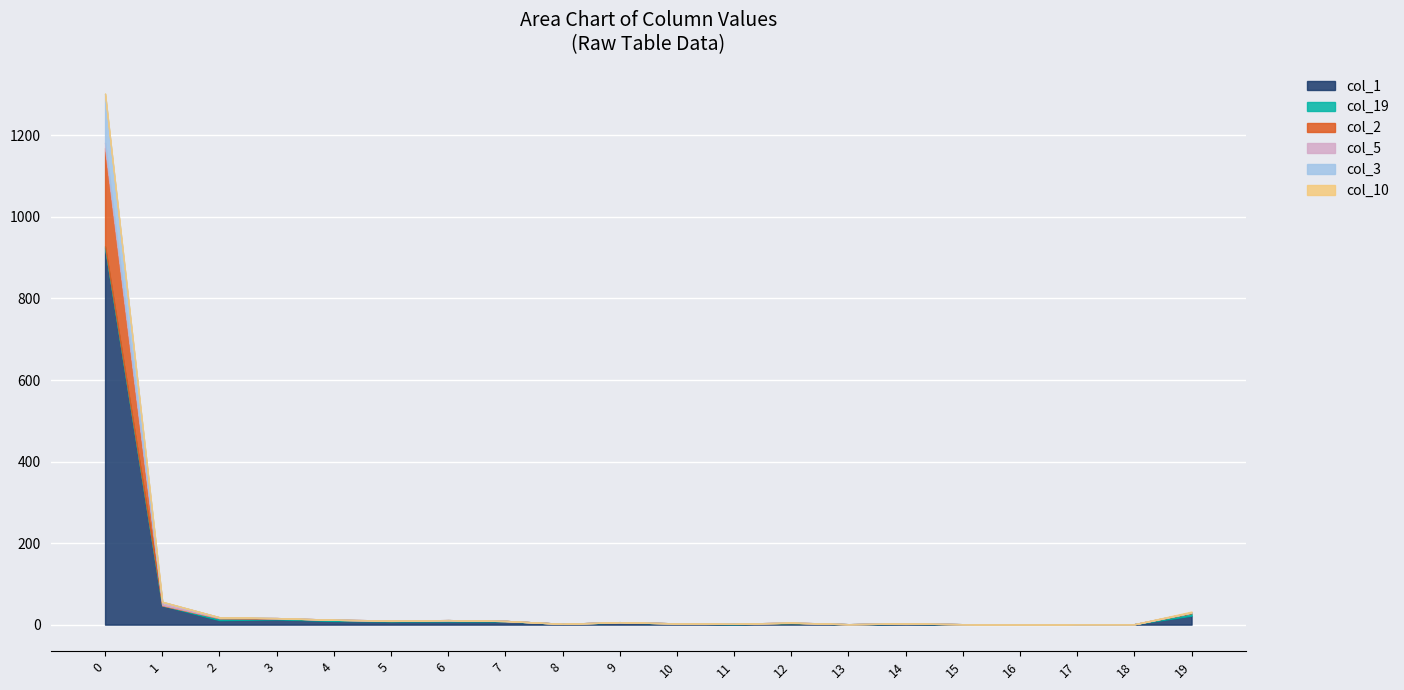

True or false: col_2 and col_3 intersect in this chart.

False